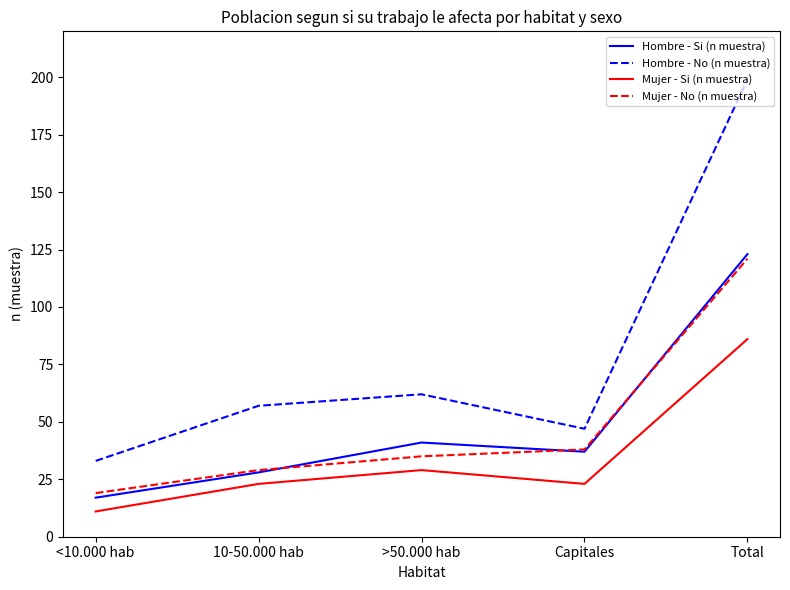

What is the difference between the highest and lowest values at >50.000 hab?

33